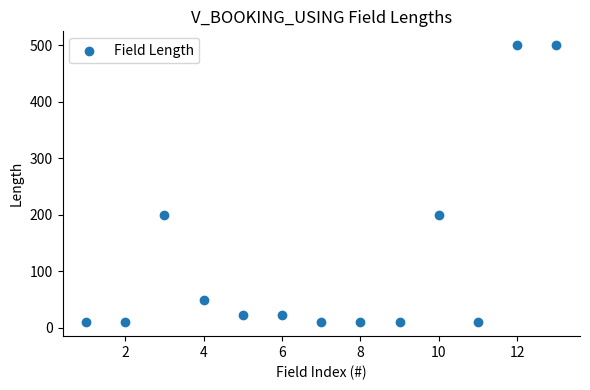

What is the range of X values (max minus min)?

12